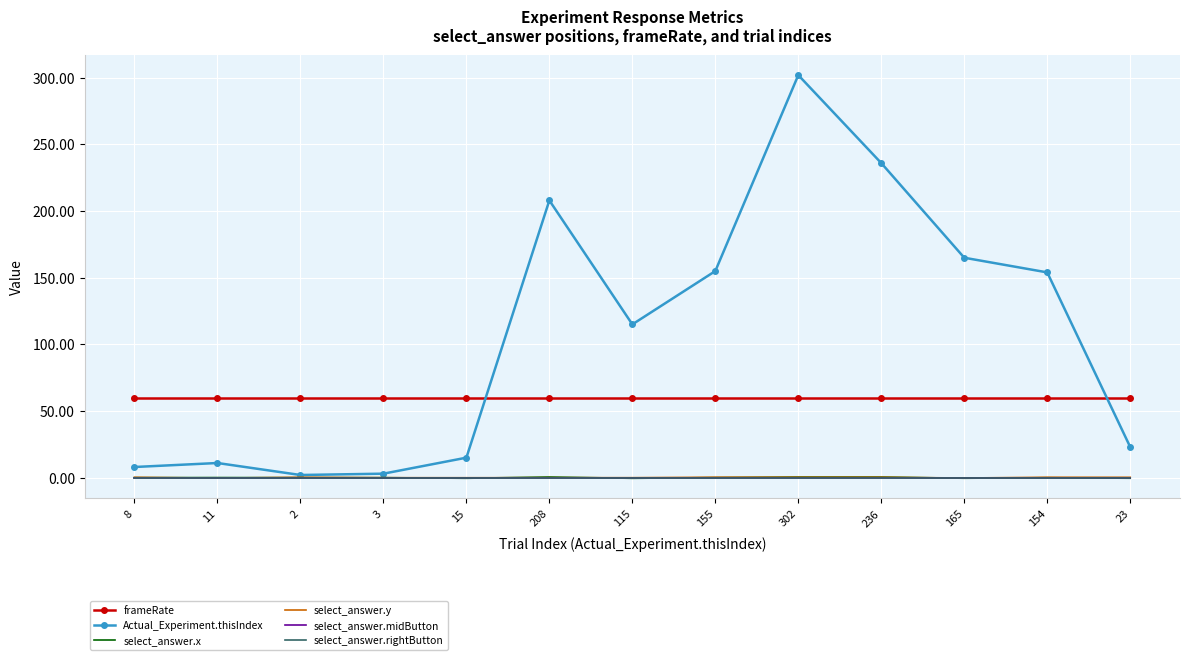

True or false: select_answer.x and Actual_Experiment.thisIndex intersect in this chart.

False